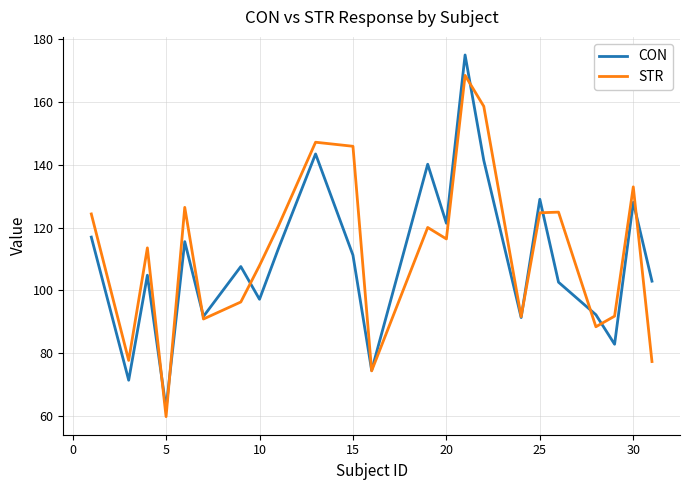

What is the smallest value displayed?

59.9